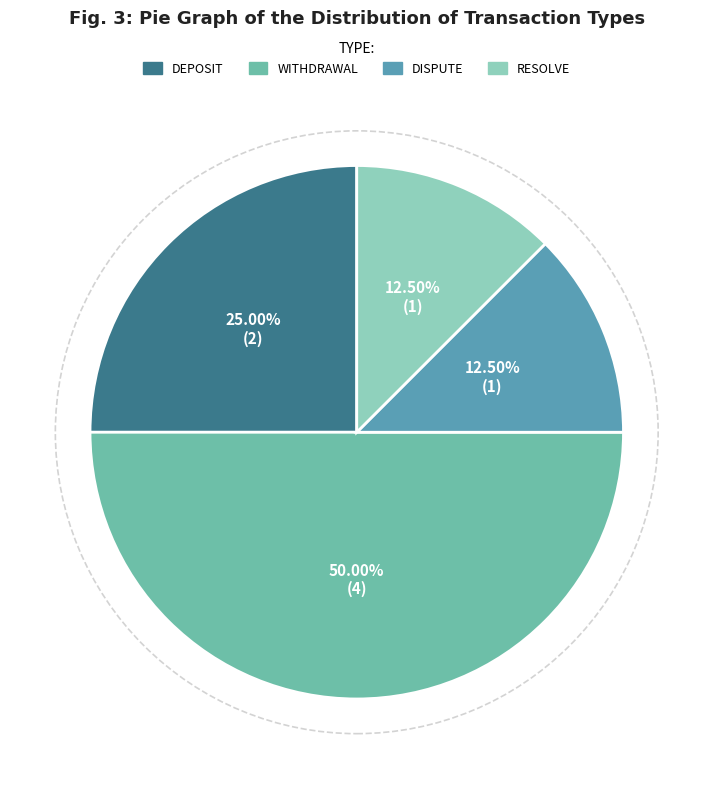

How many slices are in this pie chart?

4